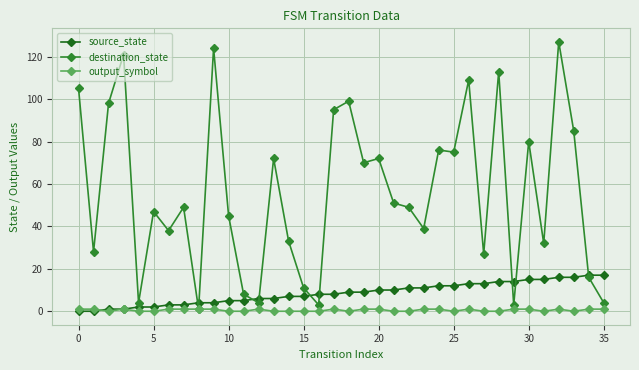

Which series has the largest range (max minus min)?

destination_state